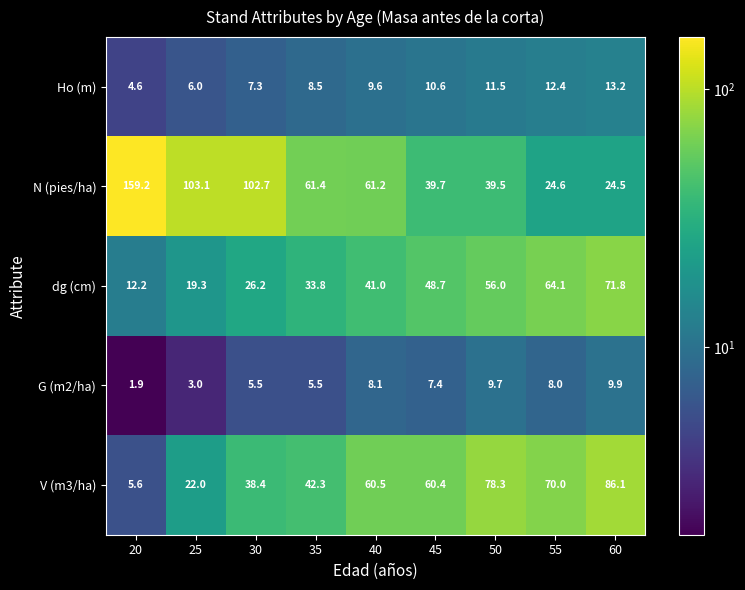

What is the spread (max minus min) of values at 25?

100.1